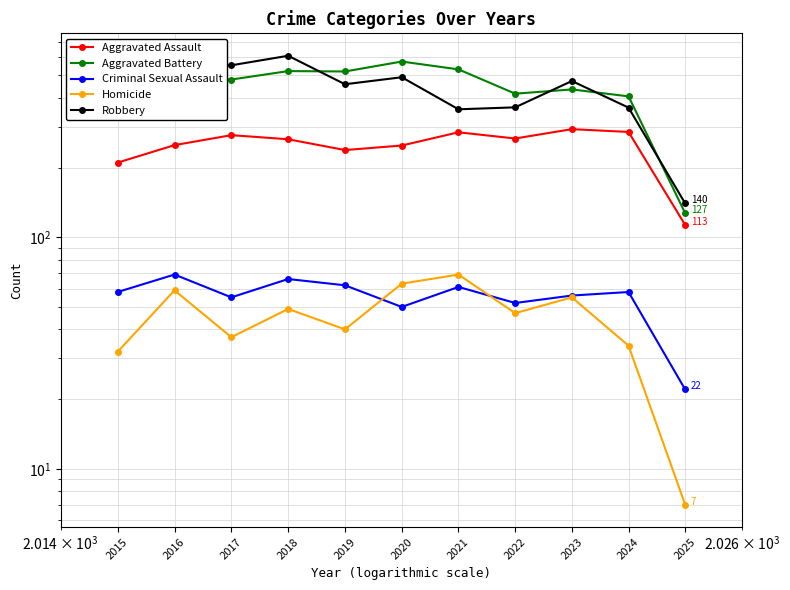

What is the sum of the Aggravated Assault values at 2025 and 2024?

398